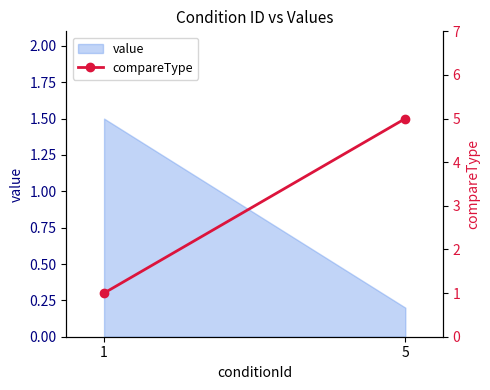

What is the greatest value displayed?

5